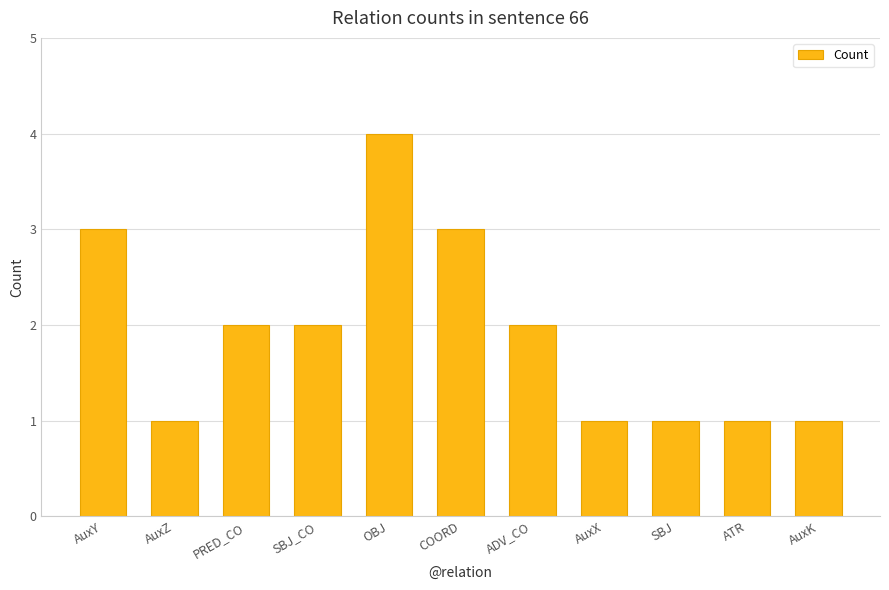

Which category has the highest value across all series?

OBJ